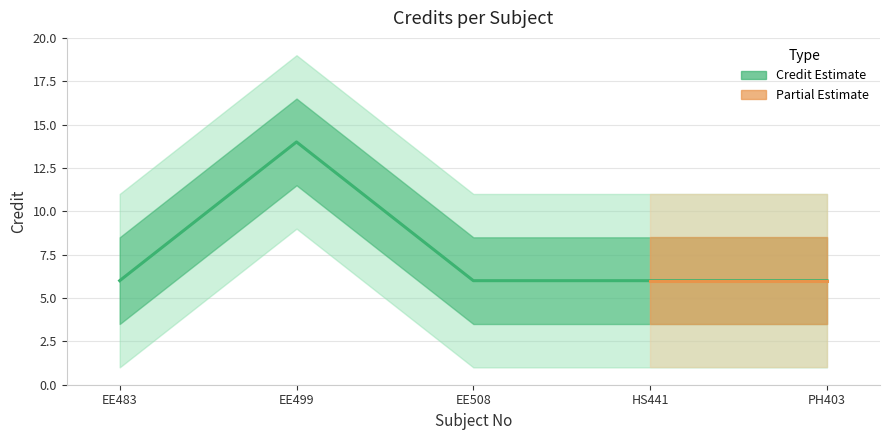

Where is the data nearest to the value 10?

EE483